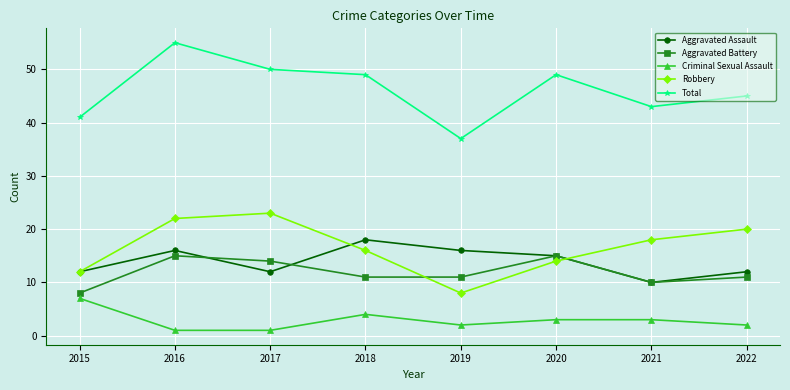

Reading left to right, transcribe all the data shown in this chart.

Aggravated Assault: 12	16	12	18	16	15	10	12
Aggravated Battery: 8	15	14	11	11	15	10	11
Criminal Sexual Assault: 7	1	1	4	2	3	3	2
Robbery: 12	22	23	16	8	14	18	20
Total: 41	55	50	49	37	49	43	45